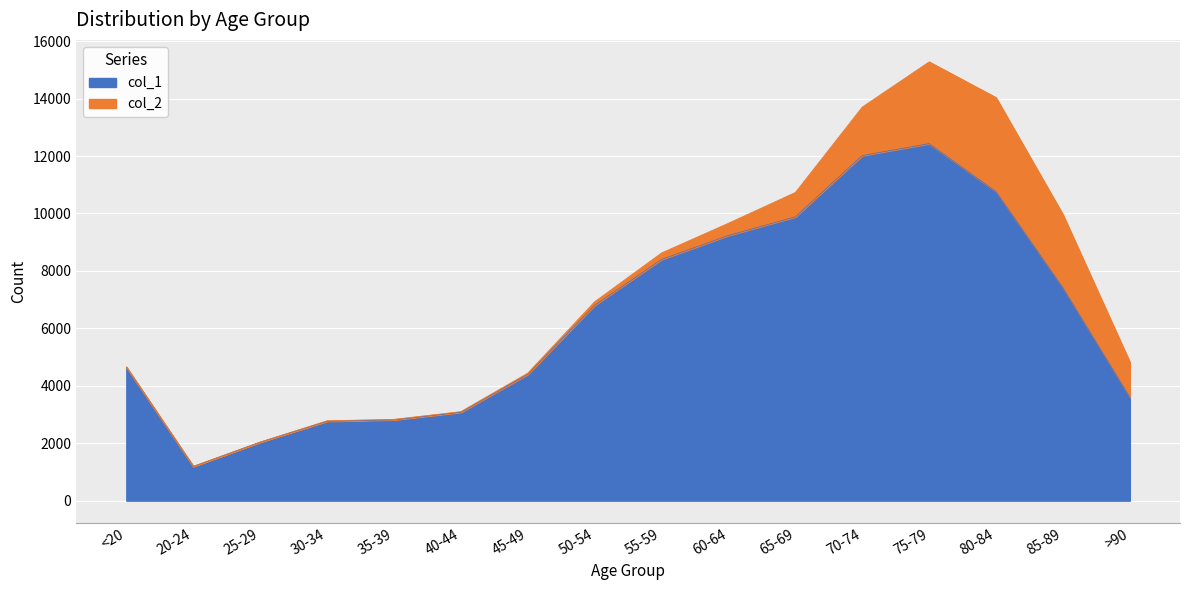

Where does the data first go above 6803?

55-59